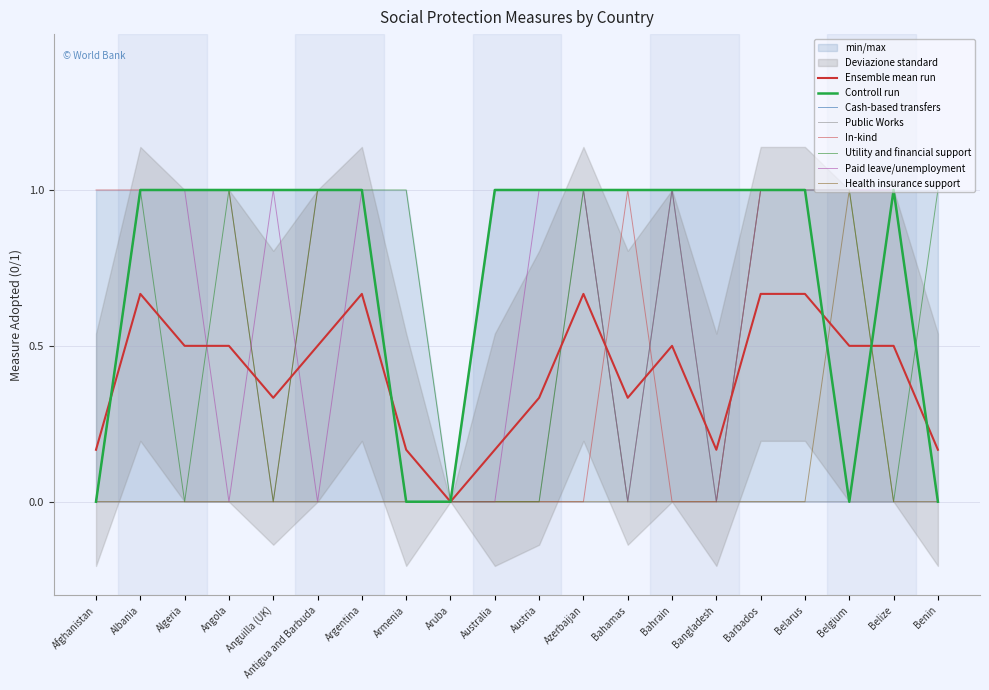

How many lines are shown in the chart?

6